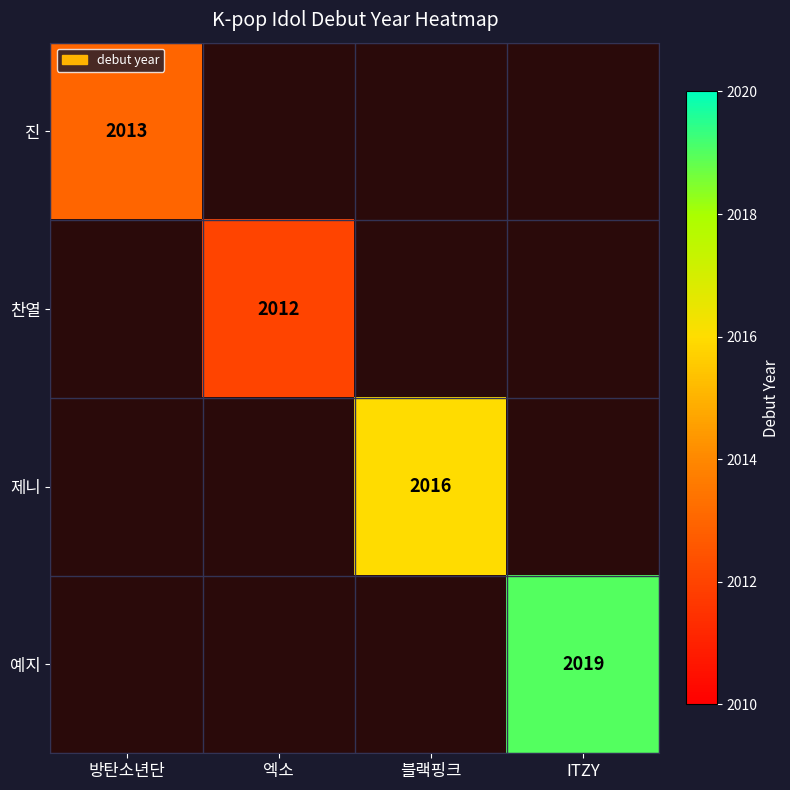

True or false: 찬열 has a value of 2012 at 엑소.

True